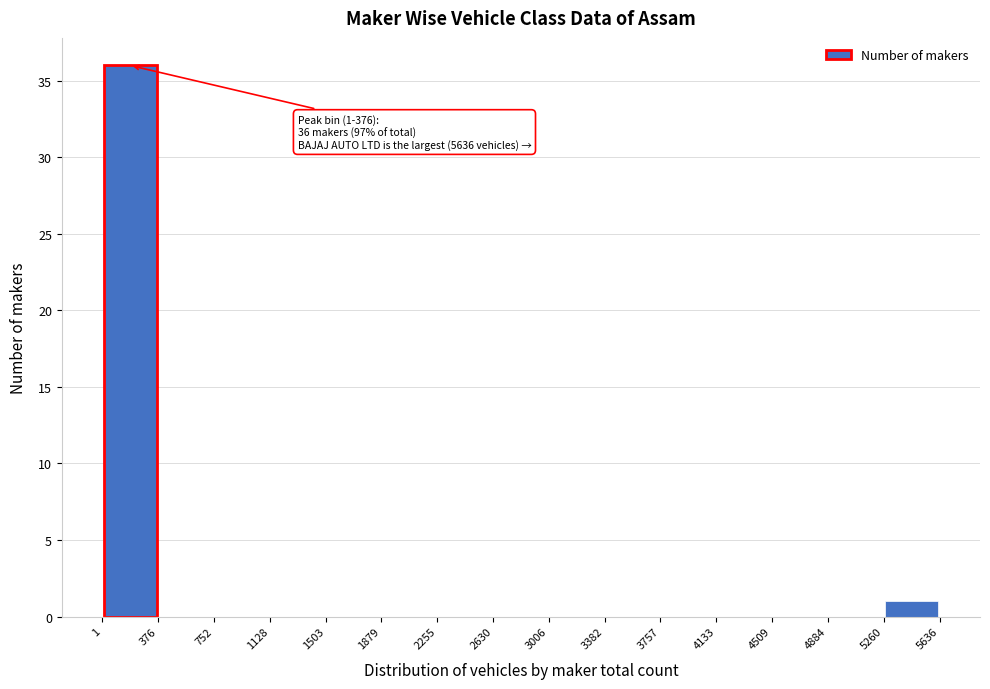

Over which range of the x-axis is the bar tallest?

1 to 376